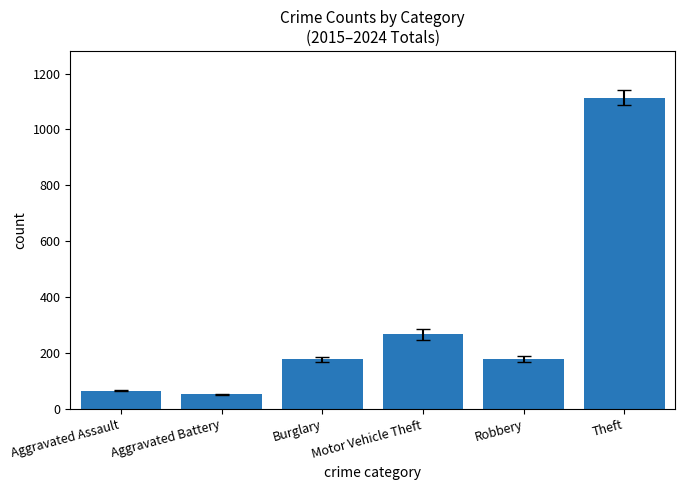

What is the average value?

309